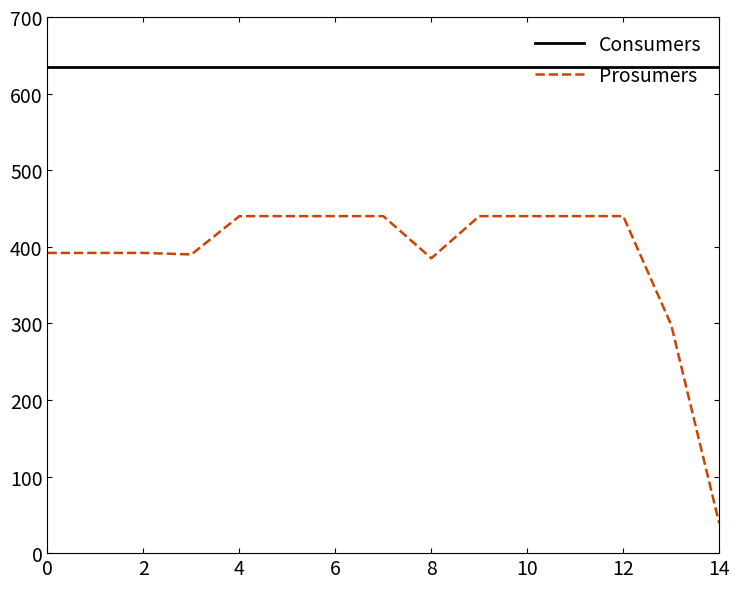

True or false: Prosumers and Consumers intersect in this chart.

False